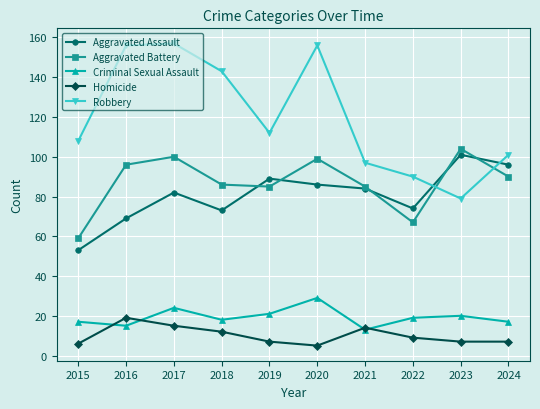

What is the average value of the Aggravated Battery series?

87